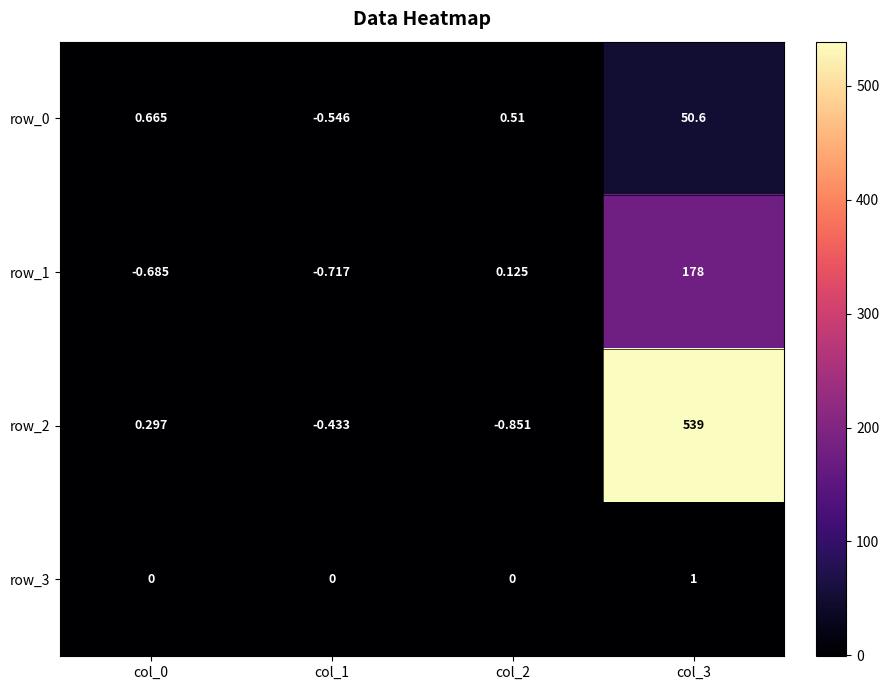

The value of row_1 at col_2 is 0.1. True or false?

True